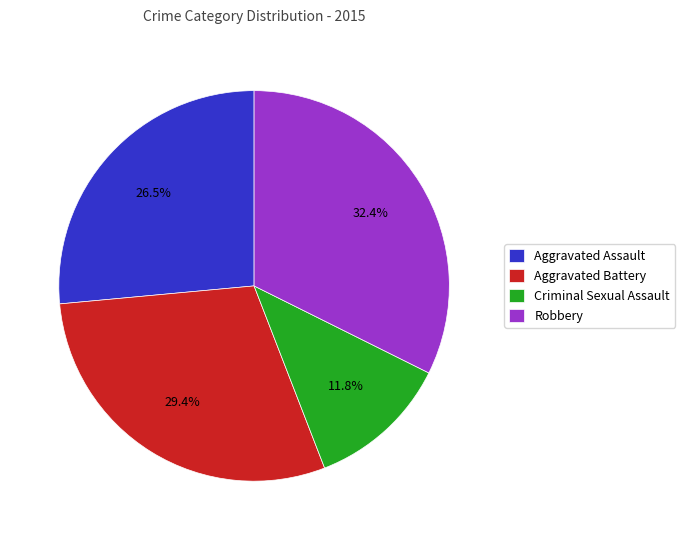

Do Criminal Sexual Assault and Robbery together represent more than half of the pie?

No